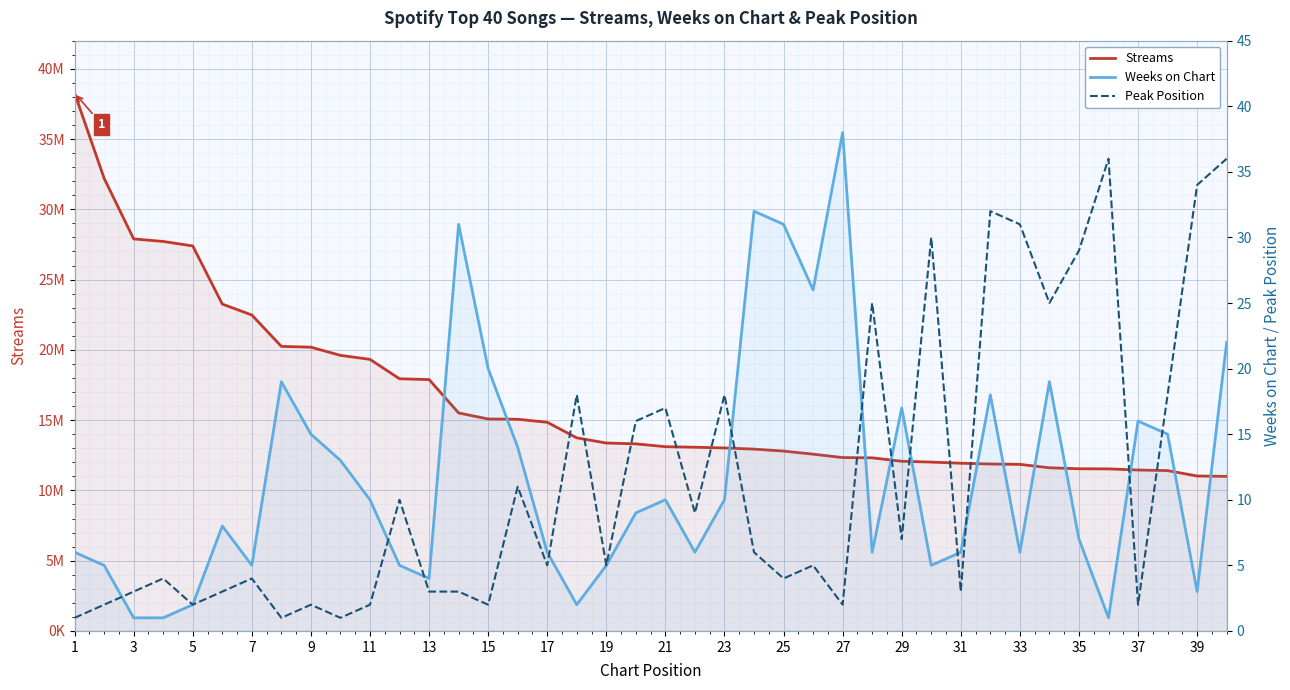

Which series has the largest total across all categories?

Streams